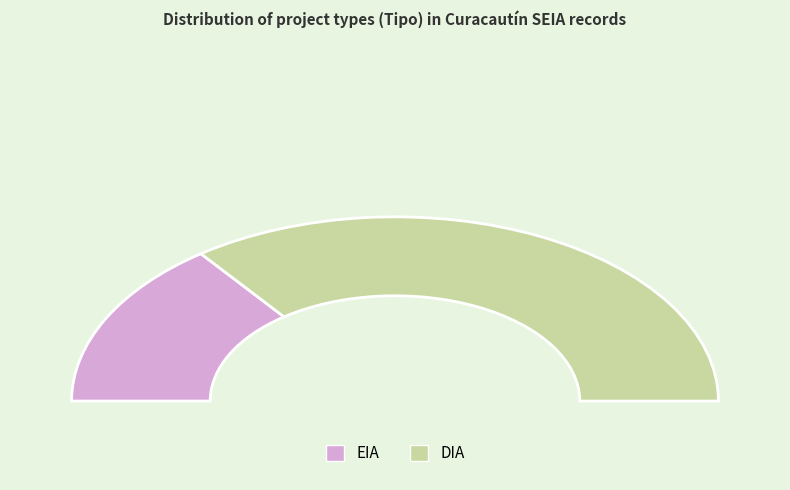

True or false: EIA accounts for 16% of the total.

False